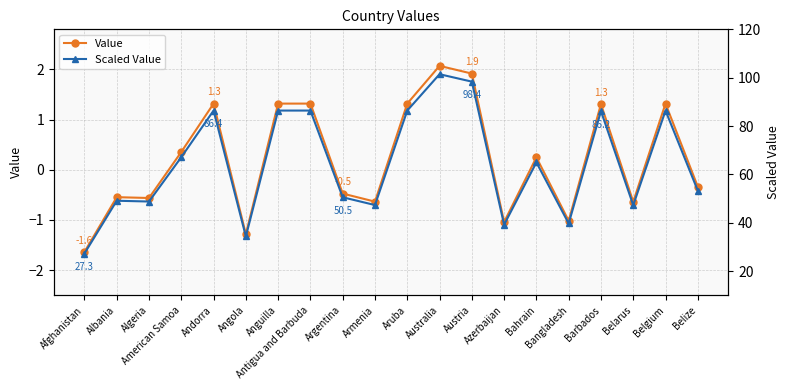

How many lines are shown in the chart?

2